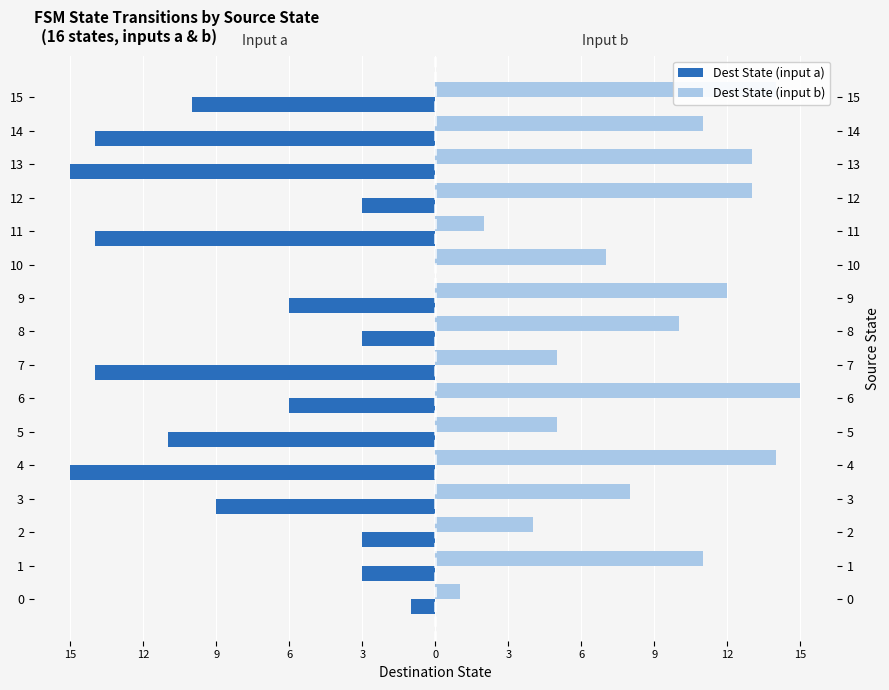

What is the difference between the maximum and minimum values in the Dest State (input b) series?

14